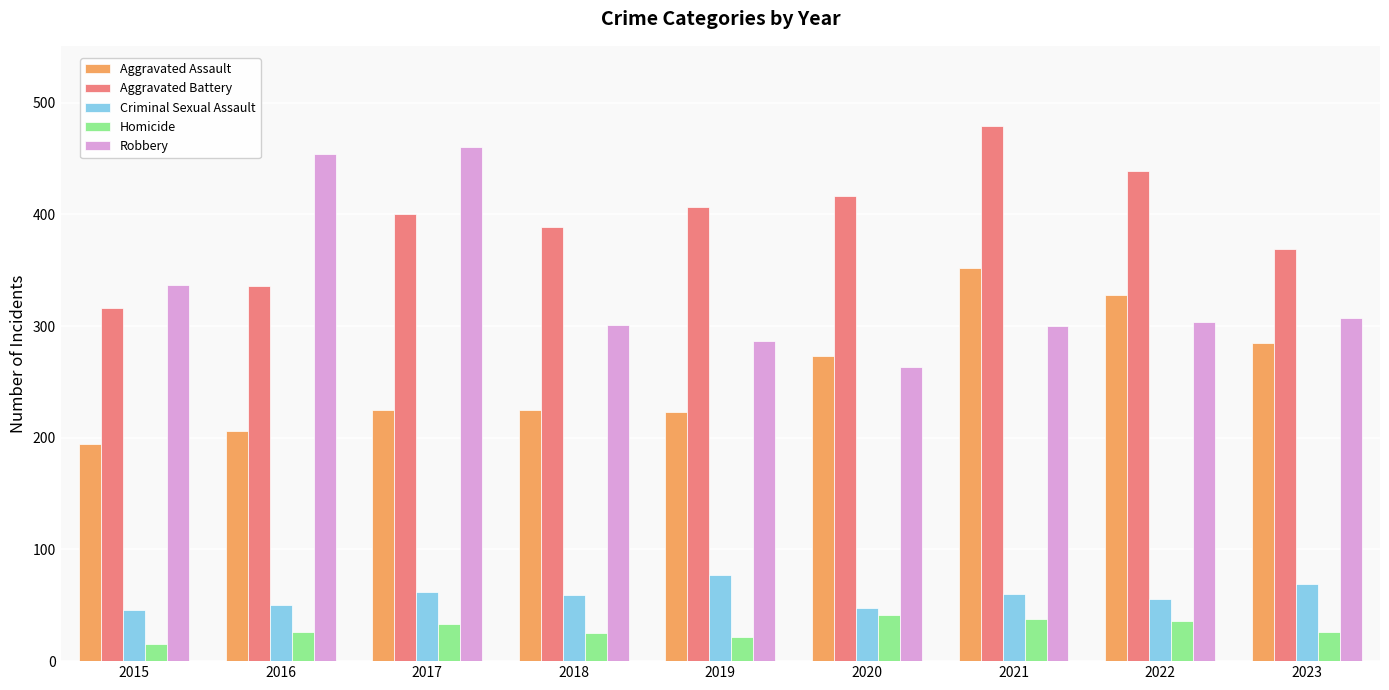

The Aggravated Battery series shows 336 at 2016. True or false?

True